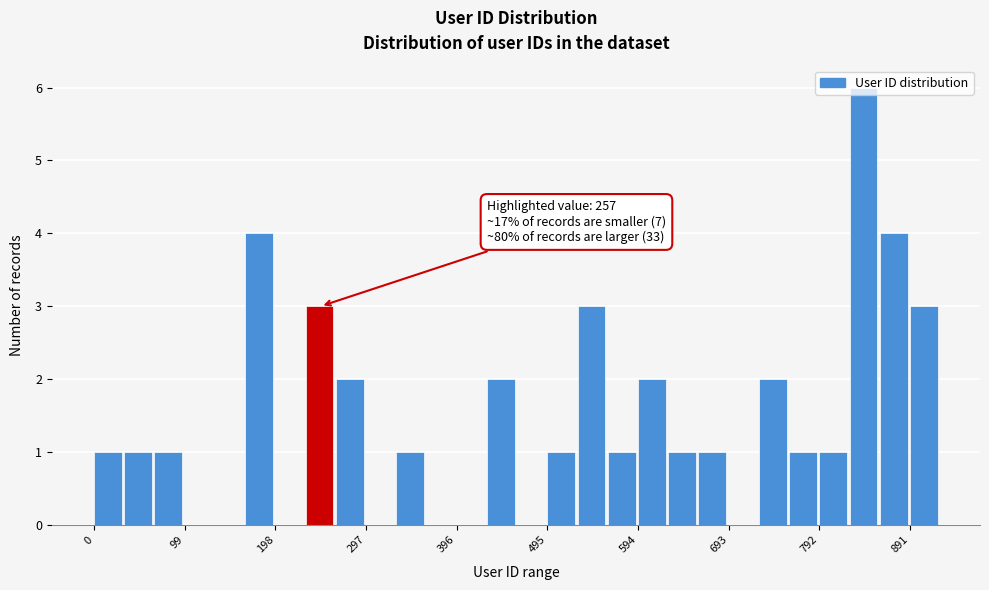

Read against the x-axis, roughly where is the centre of the tallest bar?

840